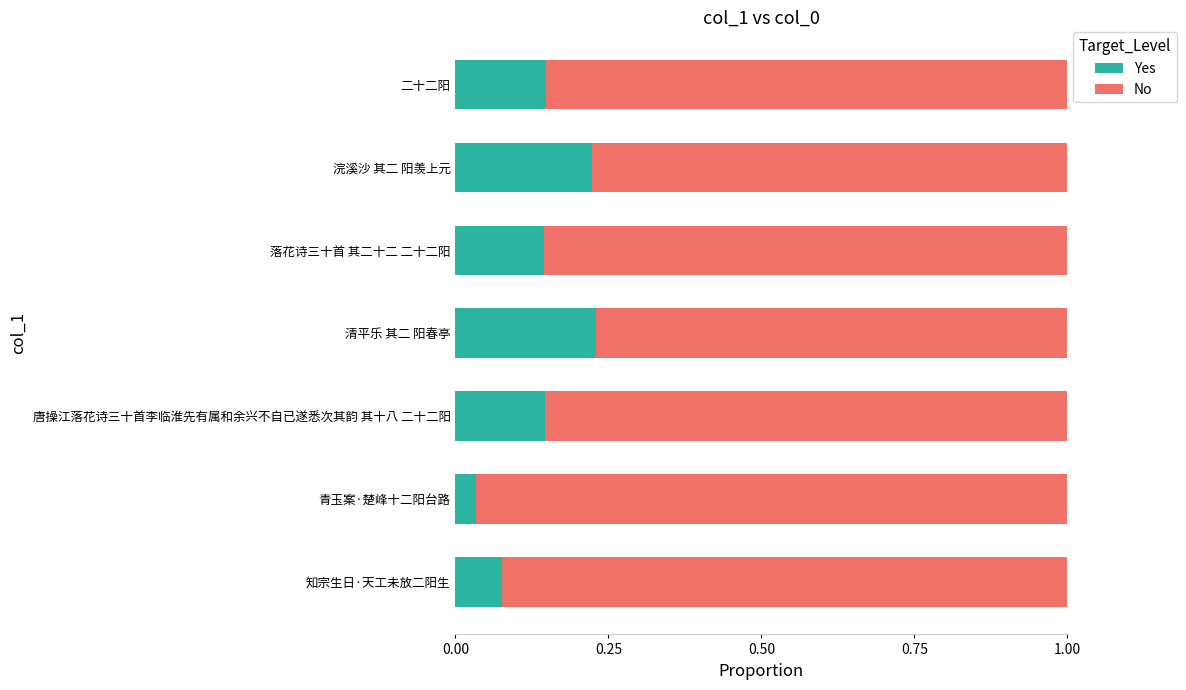

Where is Yes nearest to the value 0?

青玉案·楚峰十二阳台路